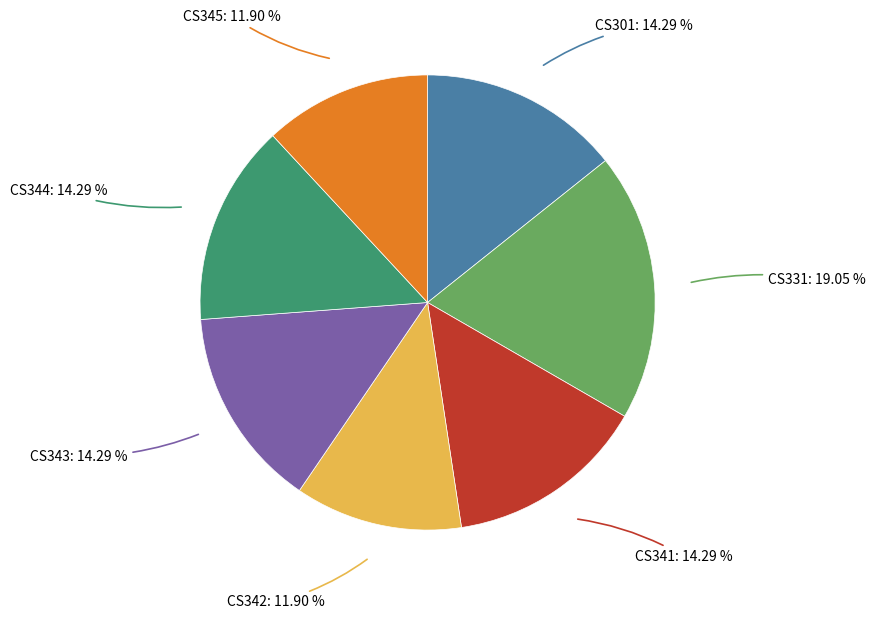

Is there any slice that represents more than half of the pie?

No